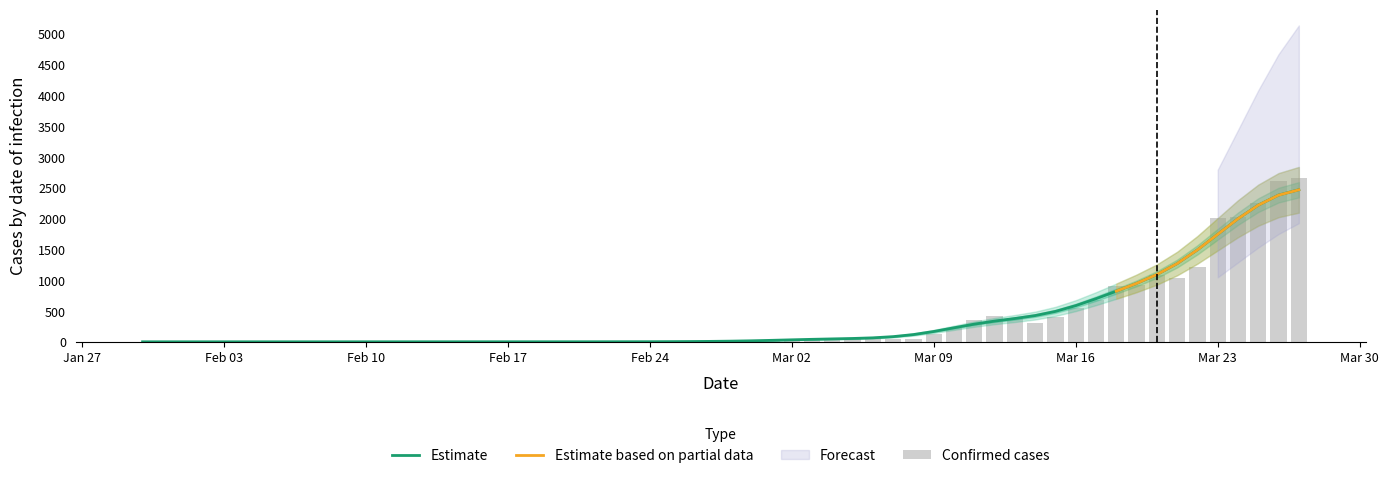

What is the highest value of the Estimate series?

2471.4